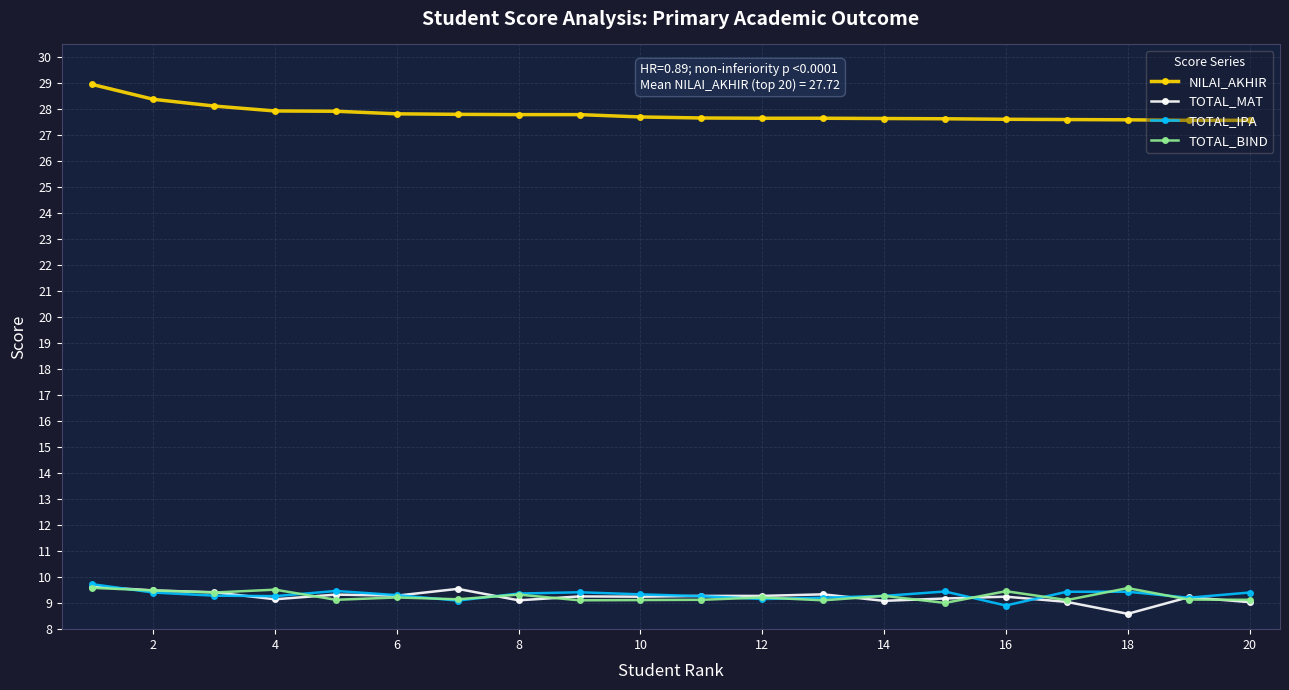

True or false: NILAI_AKHIR and TOTAL_BIND cross at least once.

False